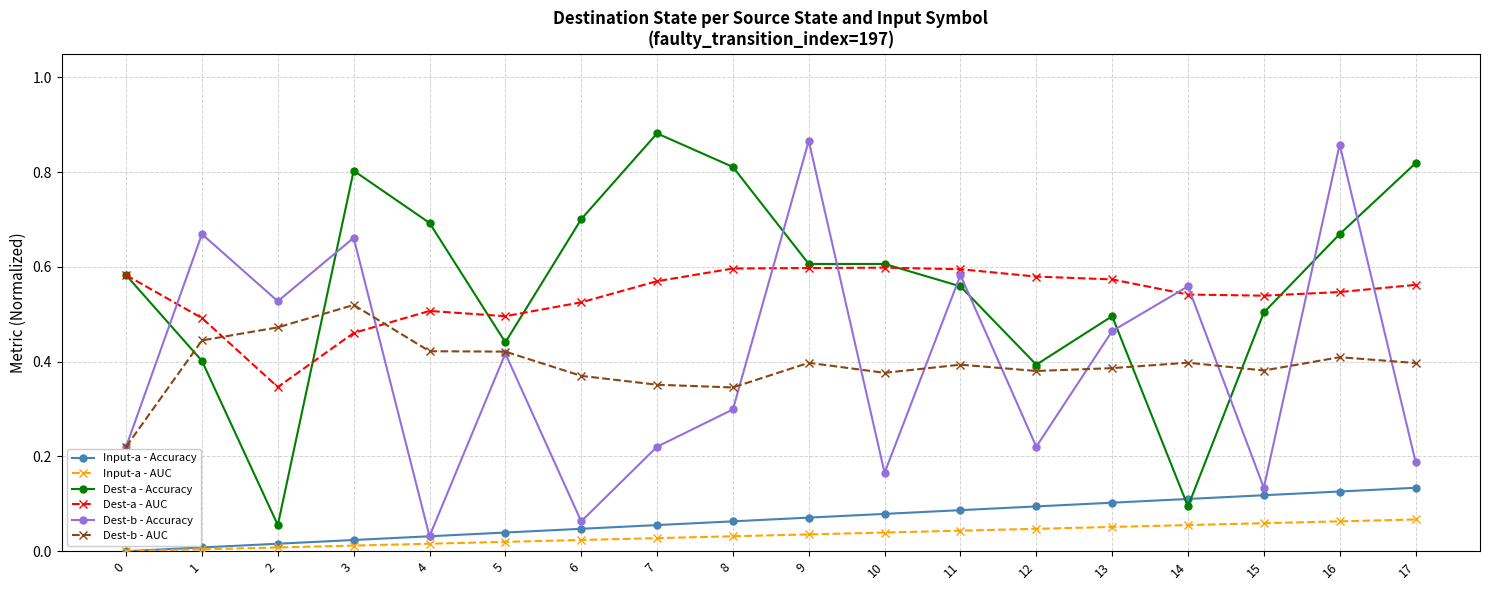

What are all the series names shown in the legend?

Input-a - Accuracy, Input-a - AUC, Dest-a - Accuracy, Dest-a - AUC, Dest-b - Accuracy, Dest-b - AUC